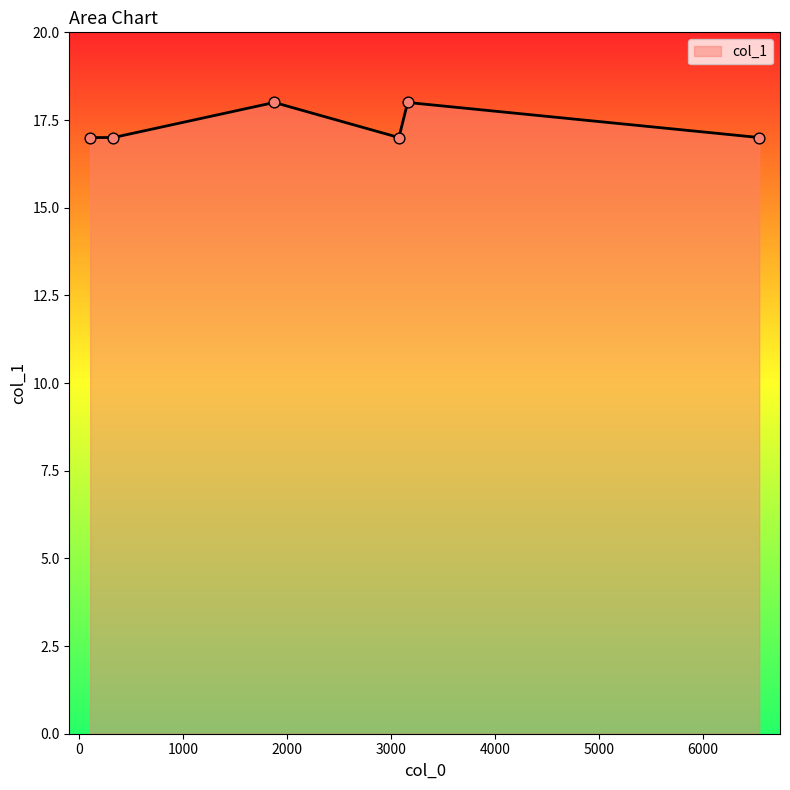

What is the greatest value displayed?

18